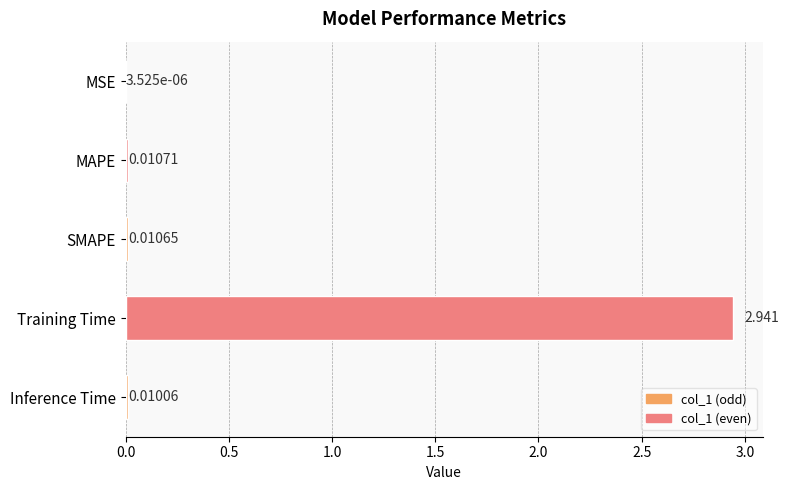

Which has a higher value, MSE or SMAPE?

SMAPE